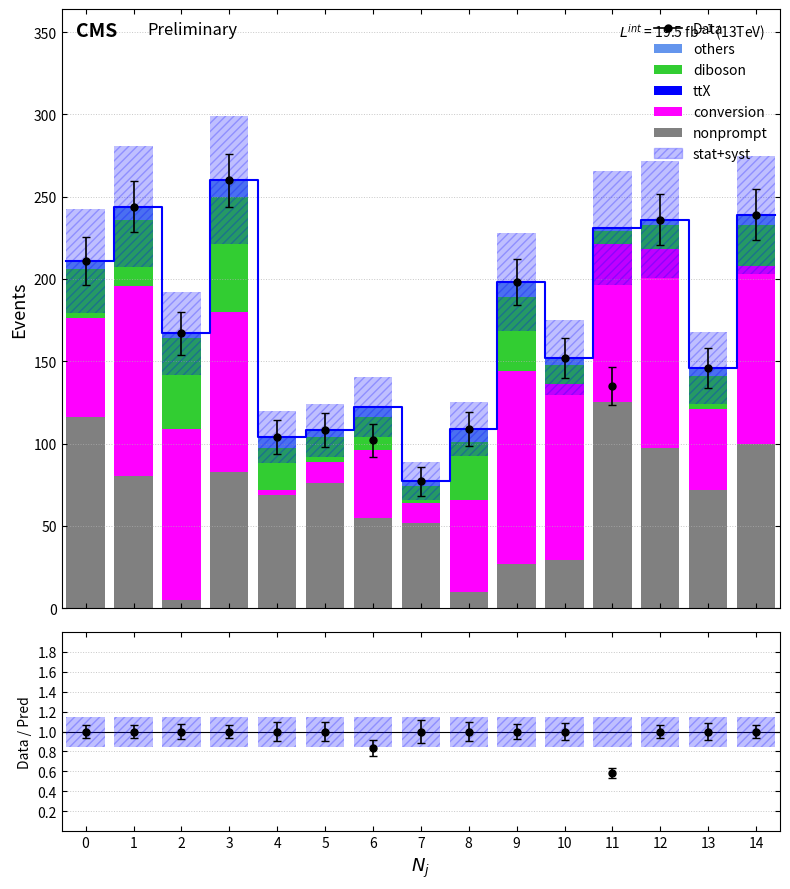

Does the chart contain any negative values?

No